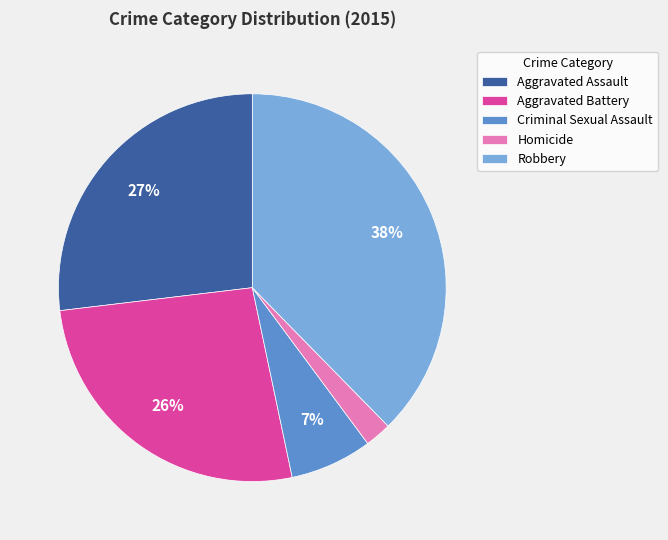

To the nearest percent, what portion does Homicide represent?

2%